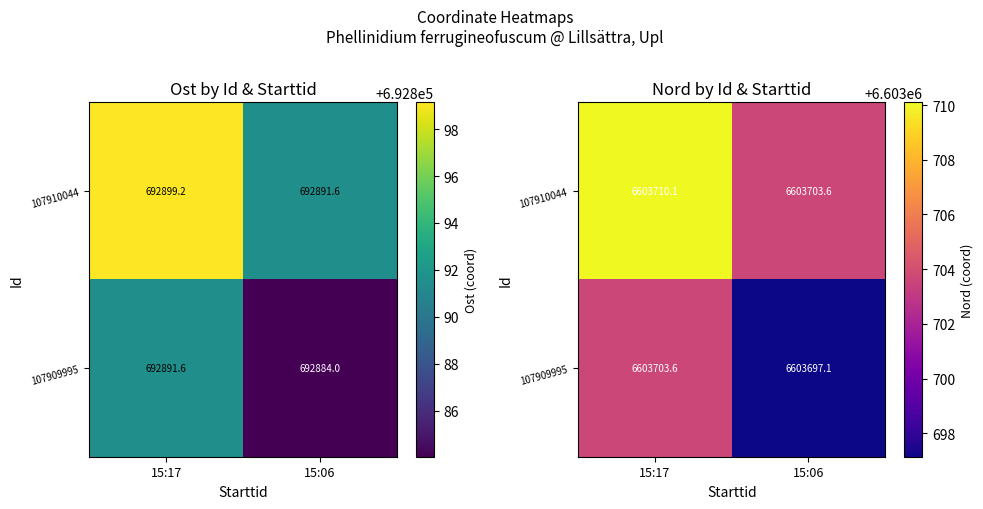

The 107910044 series shows 4092699.5 at 15:06. True or false?

False